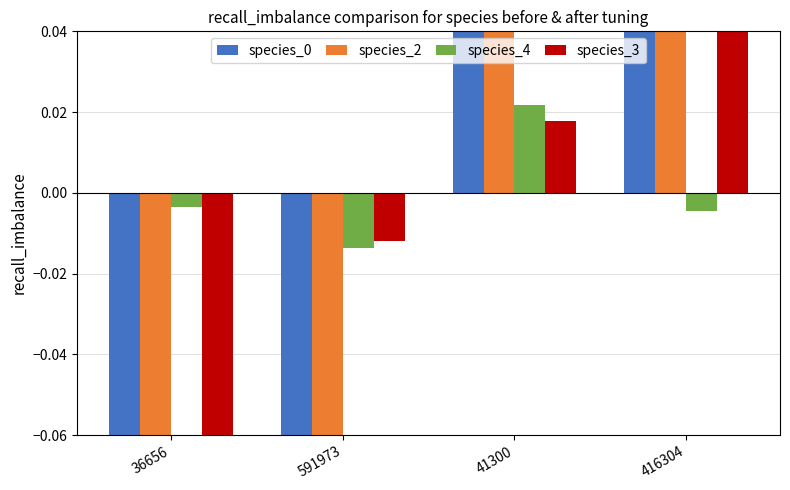

How many values in species_3 are below zero?

2